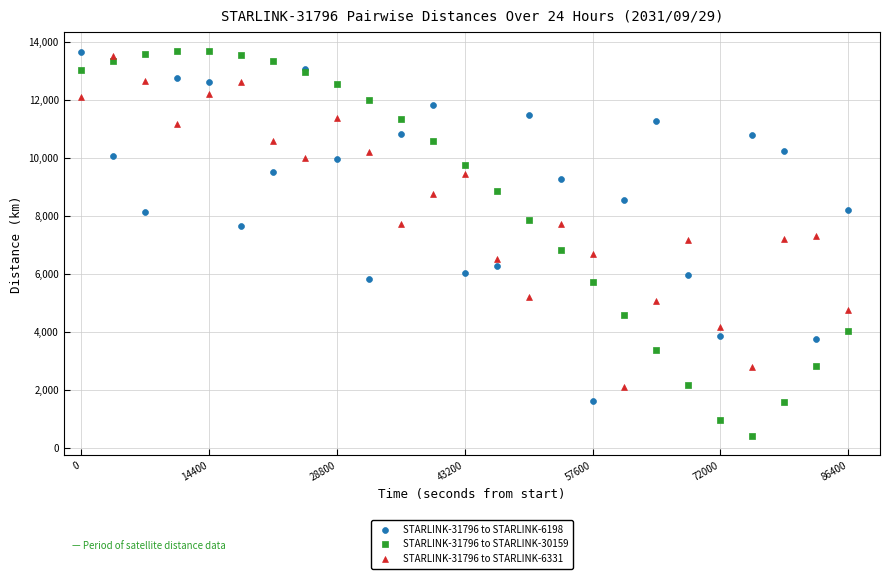

What is the X range (max minus min) for the scatter plot?

86400.0